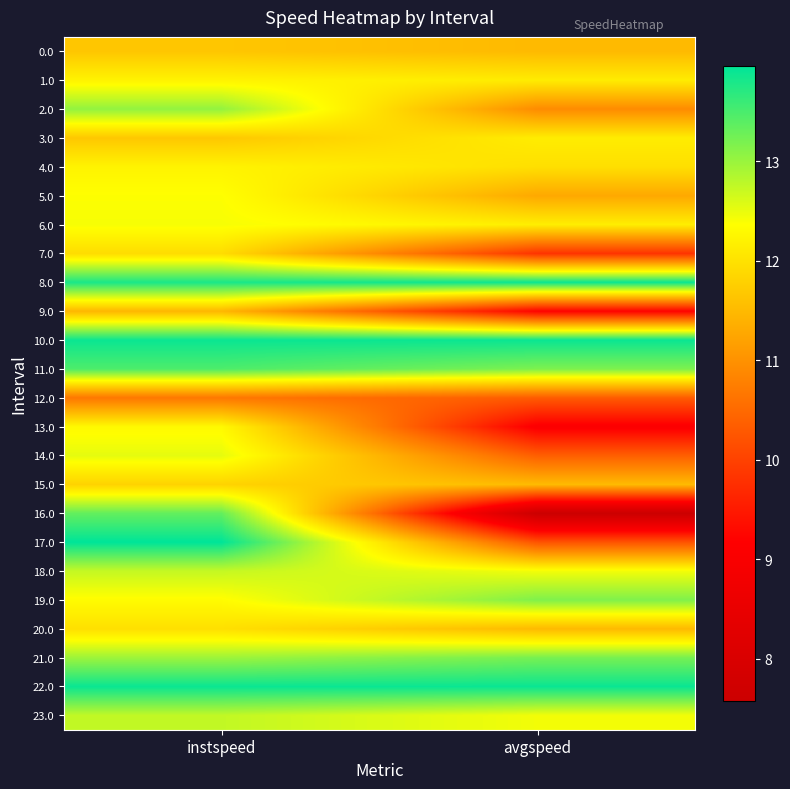

Reading left to right, list all the values displayed in this chart.

0.0: instspeed=11.7	avgspeed=11.5
1.0: instspeed=12.2	avgspeed=12.1
2.0: instspeed=13.0	avgspeed=10.9
3.0: instspeed=11.7	avgspeed=12.1
4.0: instspeed=12.2	avgspeed=12.0
5.0: instspeed=12.4	avgspeed=11.3
6.0: instspeed=12.4	avgspeed=12.2
7.0: instspeed=11.9	avgspeed=9.8
8.0: instspeed=13.8	avgspeed=13.9
9.0: instspeed=11.5	avgspeed=9.2
10.0: instspeed=13.9	avgspeed=13.9
11.0: instspeed=13.5	avgspeed=13.2
12.0: instspeed=10.7	avgspeed=10.3
13.0: instspeed=12.3	avgspeed=9.1
14.0: instspeed=12.5	avgspeed=10.4
15.0: instspeed=11.8	avgspeed=11.5
16.0: instspeed=13.3	avgspeed=7.6
17.0: instspeed=14.0	avgspeed=10.2
18.0: instspeed=12.7	avgspeed=12.4
19.0: instspeed=12.3	avgspeed=13.2
20.0: instspeed=12.0	avgspeed=11.5
21.0: instspeed=13.0	avgspeed=13.2
22.0: instspeed=13.9	avgspeed=13.9
23.0: instspeed=12.7	avgspeed=12.4